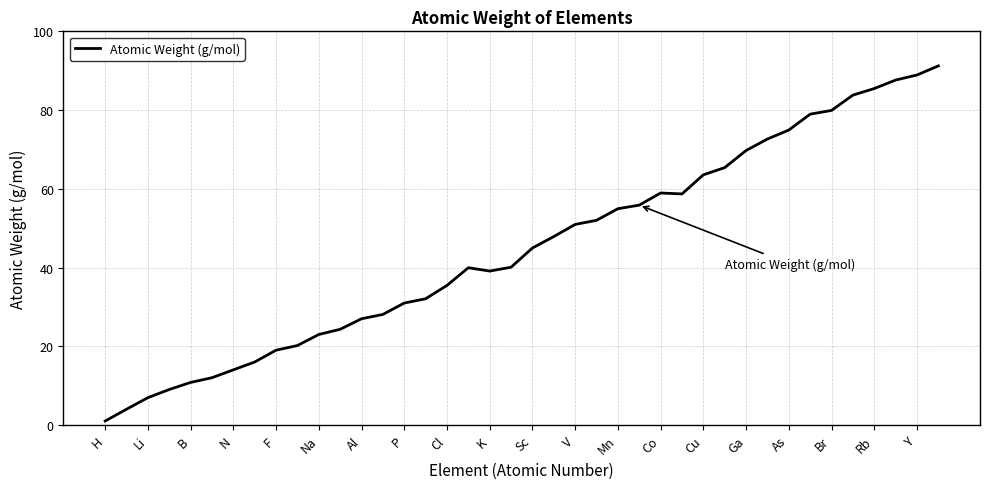

Does the chart have visible grid lines?

Yes